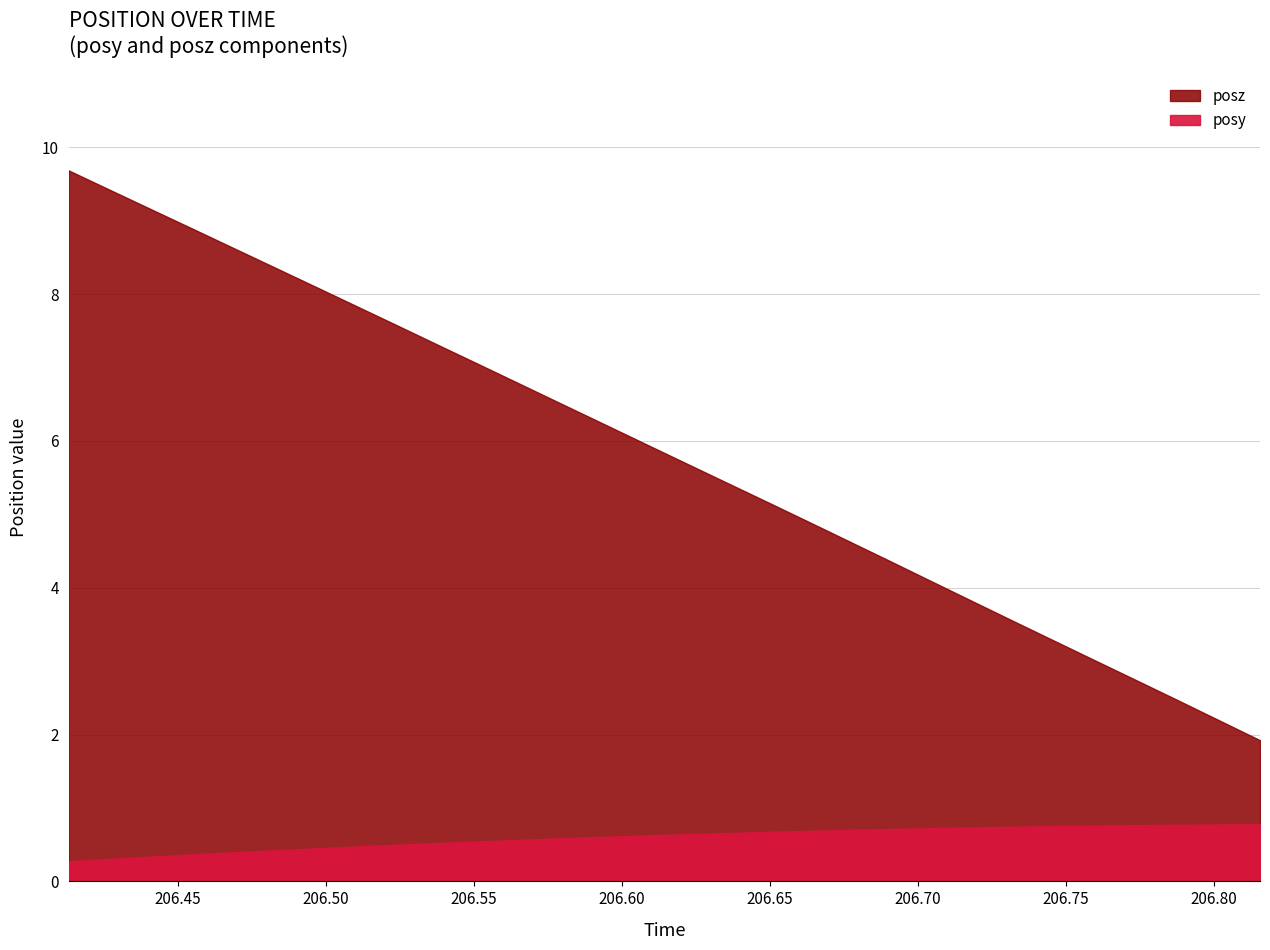

What is the difference between the posz values at 15 and 9?

1.6